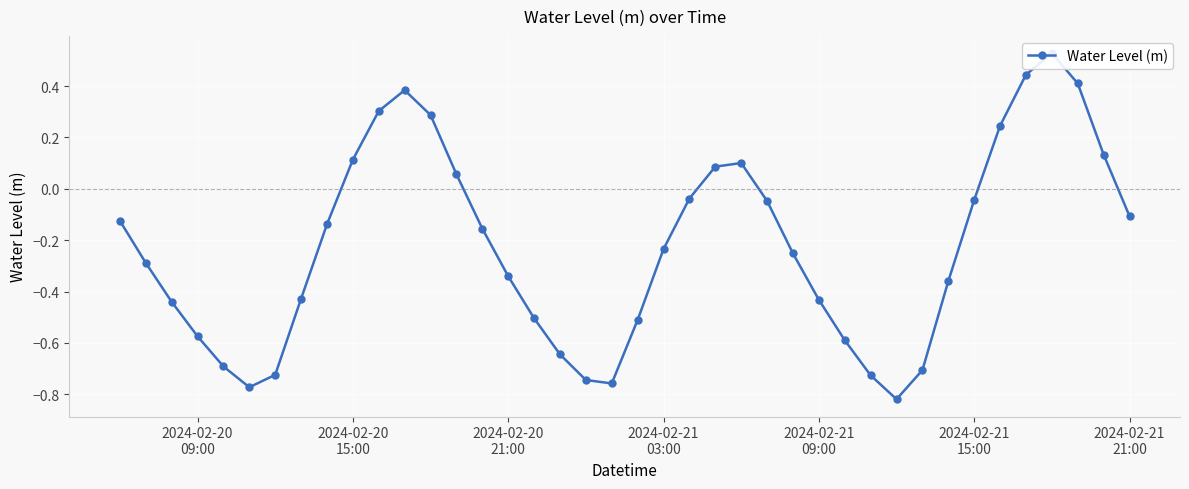

What is the difference between the second highest and second lowest values?

1.2